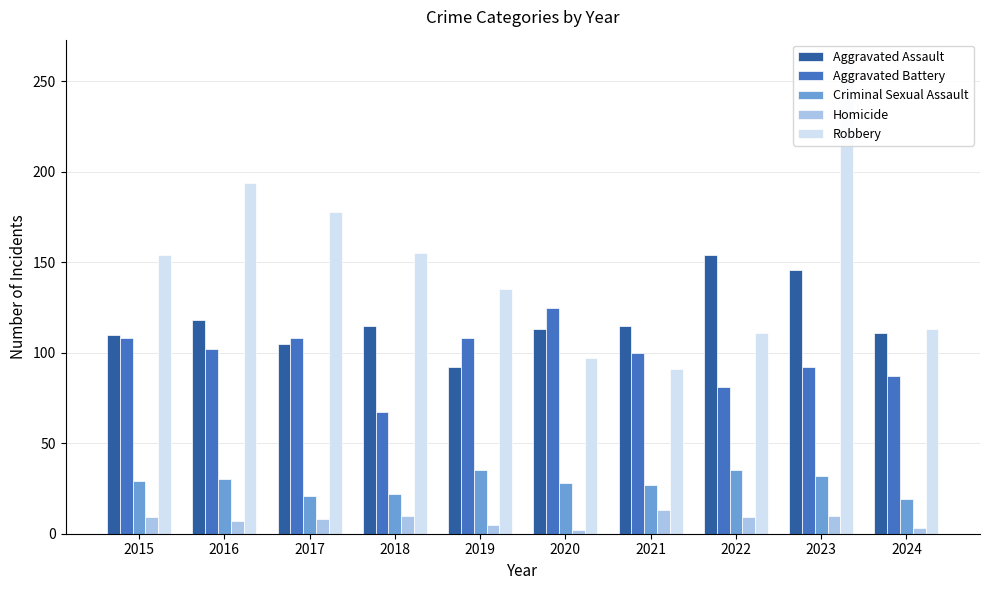

Reading right to left, list all the values displayed in this chart.

Aggravated Assault: 2024=111	2023=146	2022=154	2021=115	2020=113	2019=92	2018=115	2017=105	2016=118	2015=110
Aggravated Battery: 2024=87	2023=92	2022=81	2021=100	2020=125	2019=108	2018=67	2017=108	2016=102	2015=108
Criminal Sexual Assault: 2024=19	2023=32	2022=35	2021=27	2020=28	2019=35	2018=22	2017=21	2016=30	2015=29
Homicide: 2024=3	2023=10	2022=9	2021=13	2020=2	2019=5	2018=10	2017=8	2016=7	2015=9
Robbery: 2024=113	2023=260	2022=111	2021=91	2020=97	2019=135	2018=155	2017=178	2016=194	2015=154